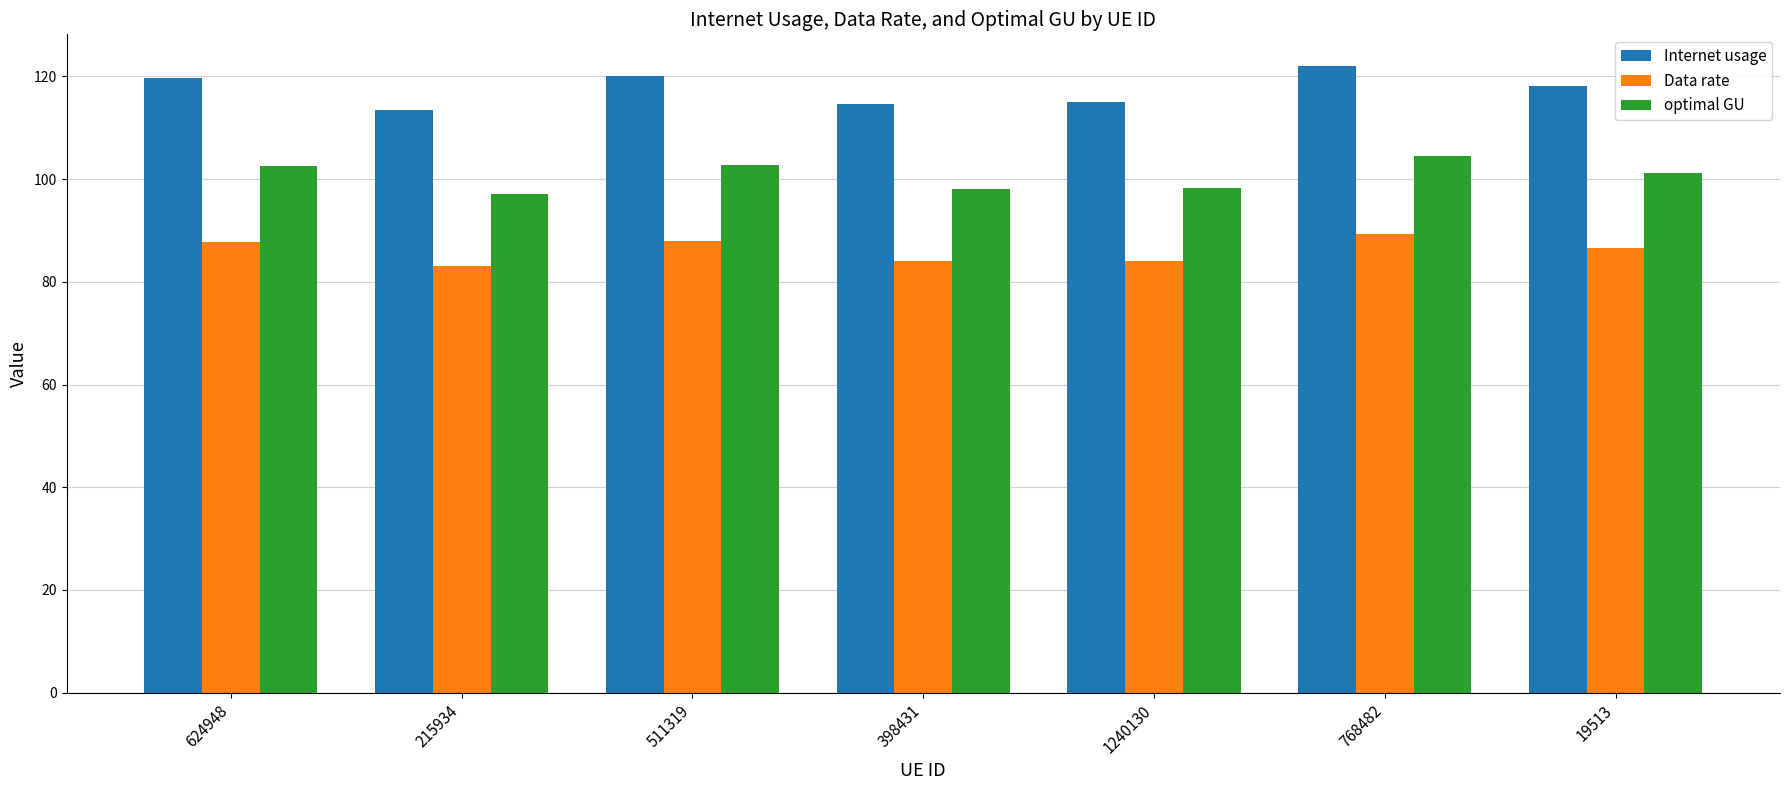

The Internet usage series shows 75.0 at 1240130. True or false?

False